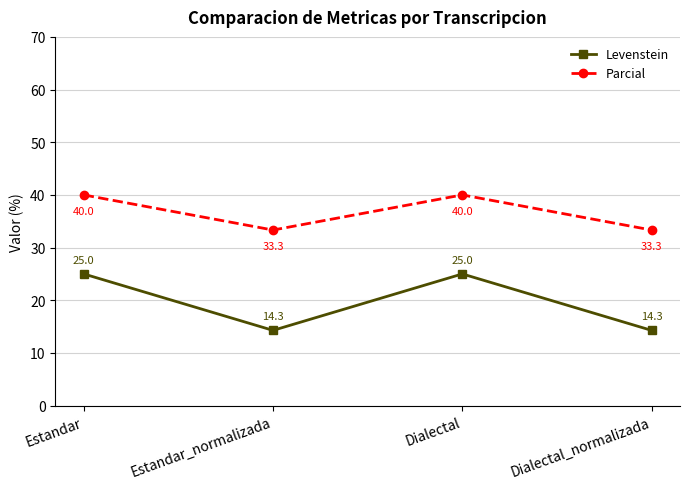

Where is the first local minimum for Levenstein?

Estandar_normalizada